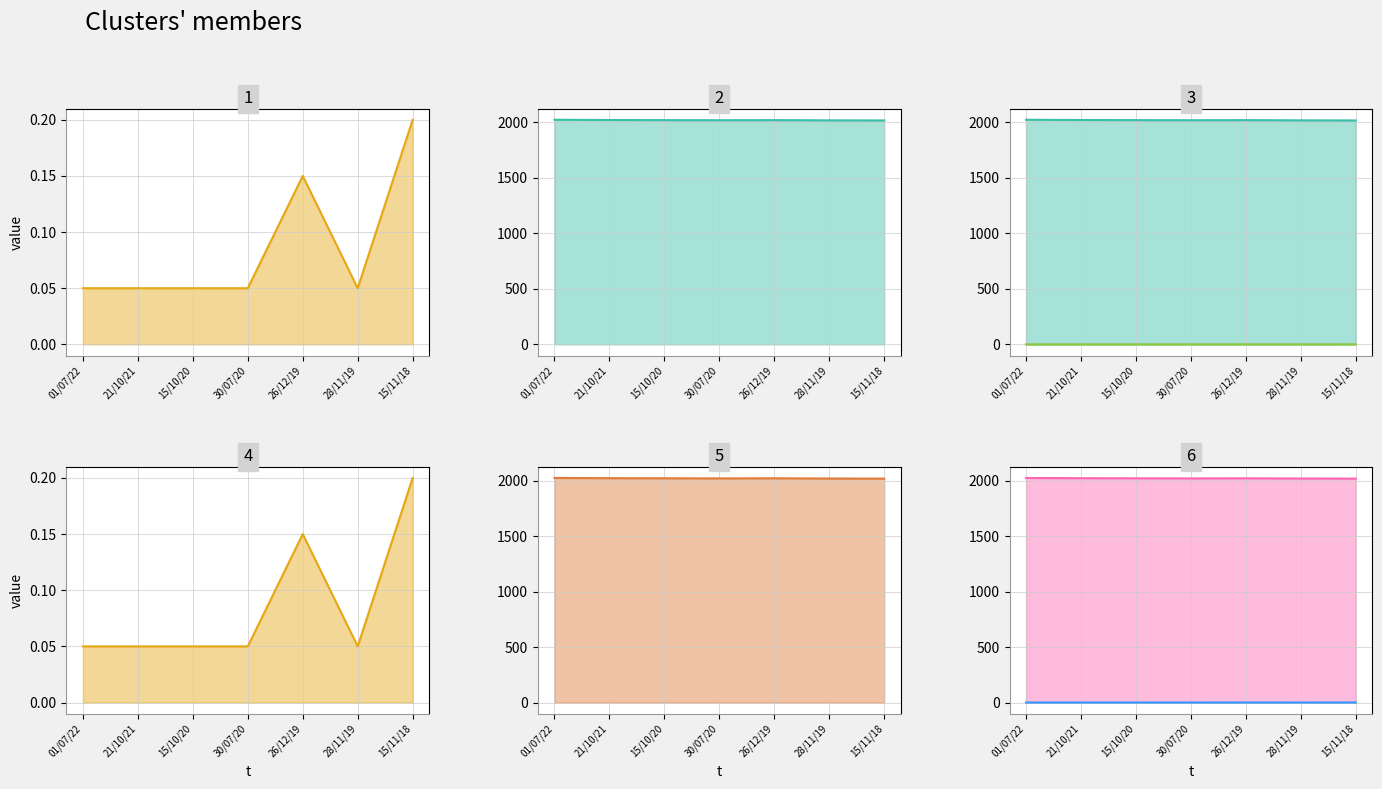

Reading right to left, what are all the values shown in this chart?

cashDividendPercentage_line: 15/11/18=0.2	28/11/19=0.1	26/12/19=0.1	30/07/20=0.1	15/10/20=0.1	21/10/21=0.1	01/07/22=0.1
cashYear_line: 15/11/18=2017.0	28/11/19=2018.0	26/12/19=2020.0	30/07/20=2019.0	15/10/20=2020.0	21/10/21=2021.0	01/07/22=2023.0